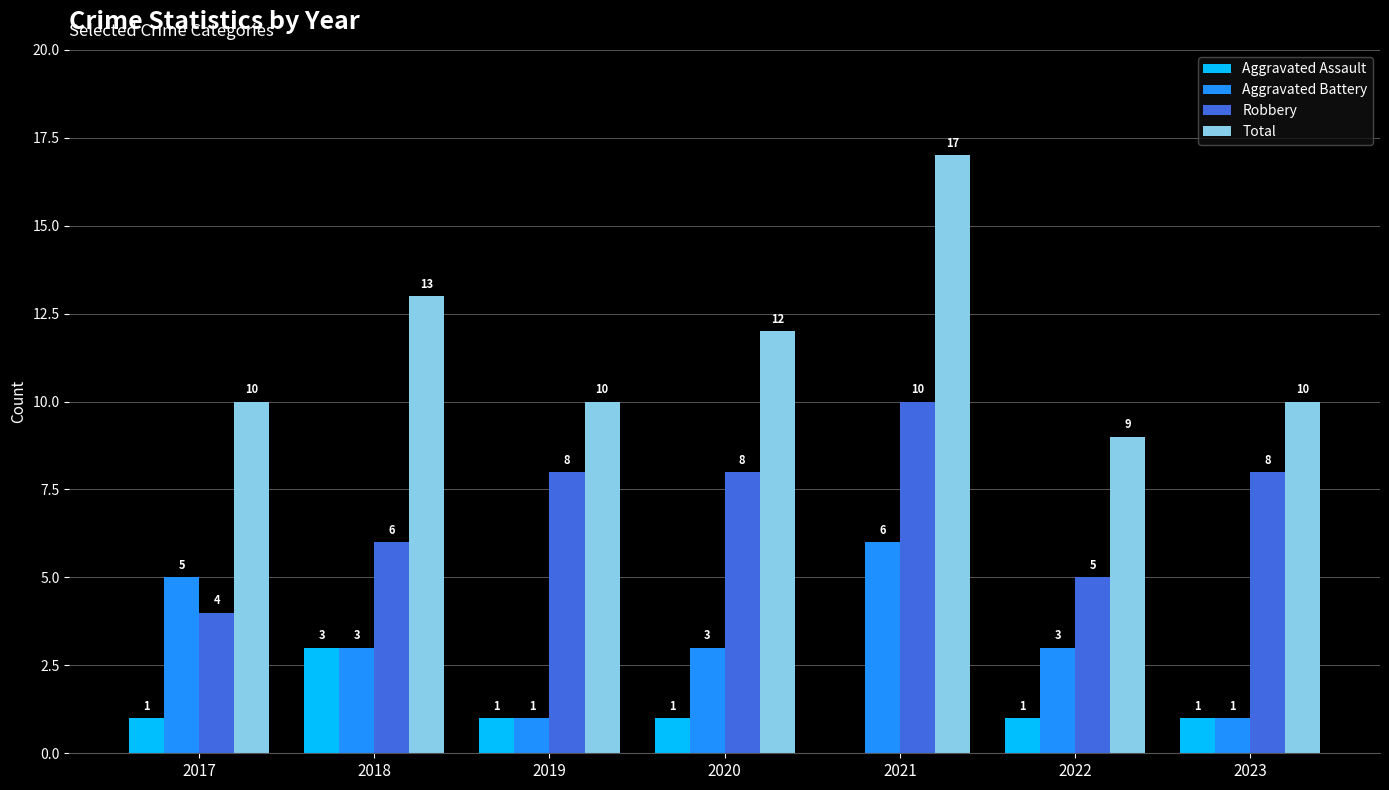

The Aggravated Assault series shows 1 at 2023. True or false?

True